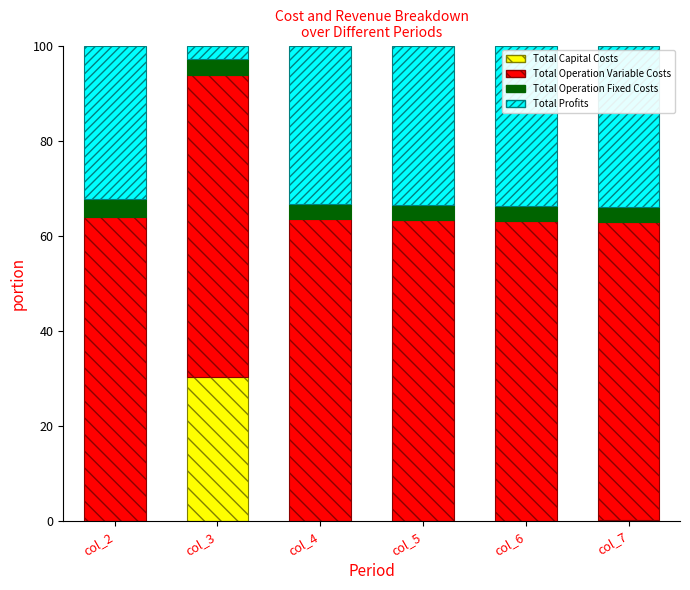

What is the total value across all series at col_3?

100.0